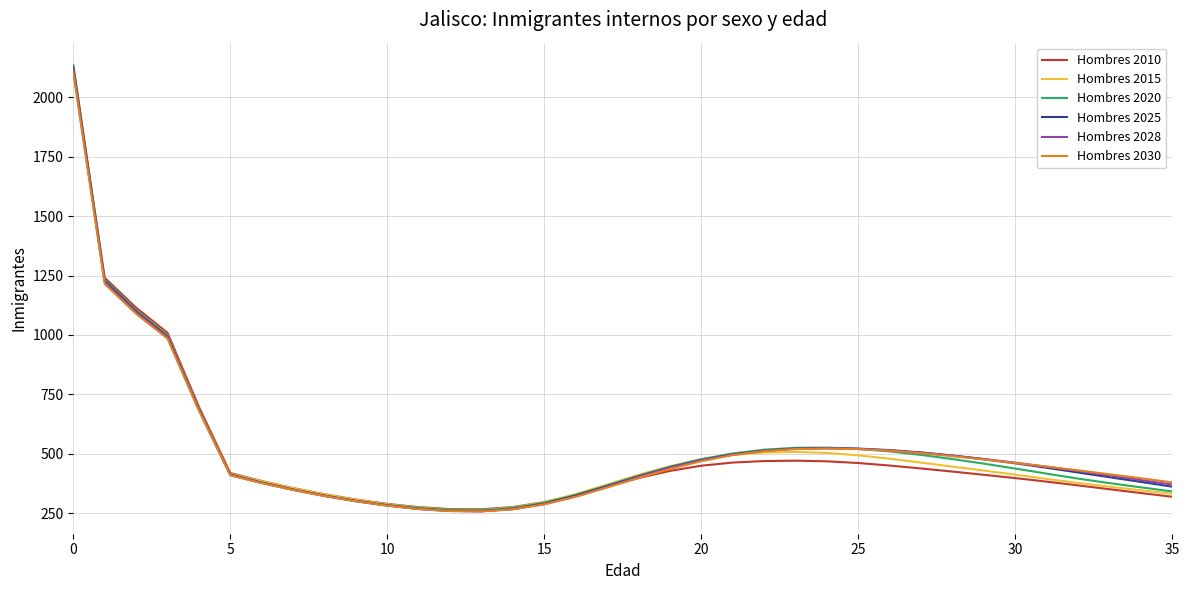

What is the maximum value shown in the chart?

2135.7